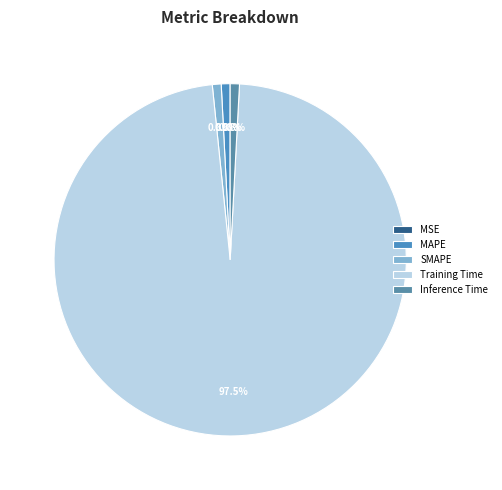

Is there a majority slice in this chart?

Yes